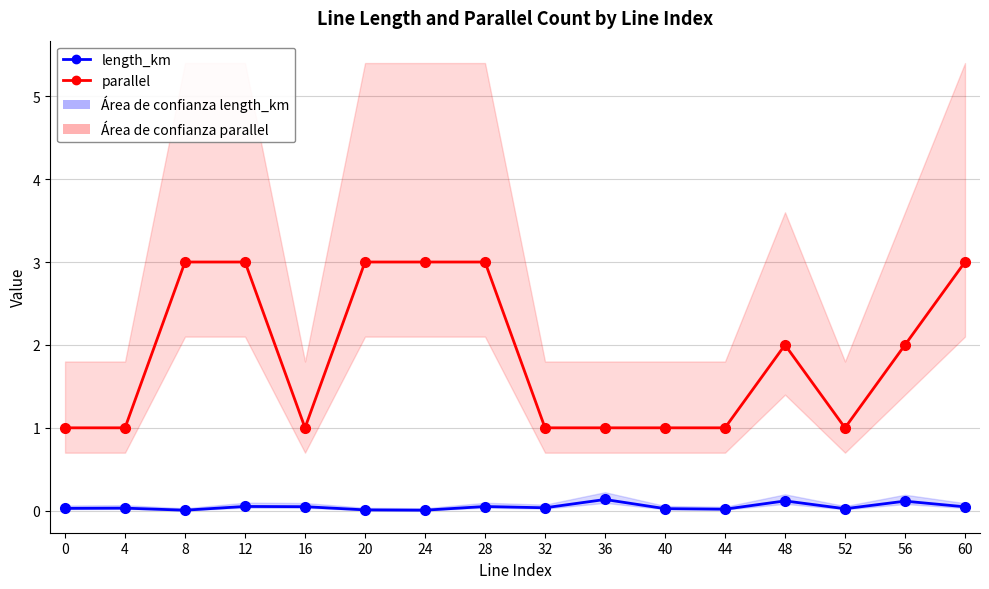

At how many categories does at least one series exceed 1?

8